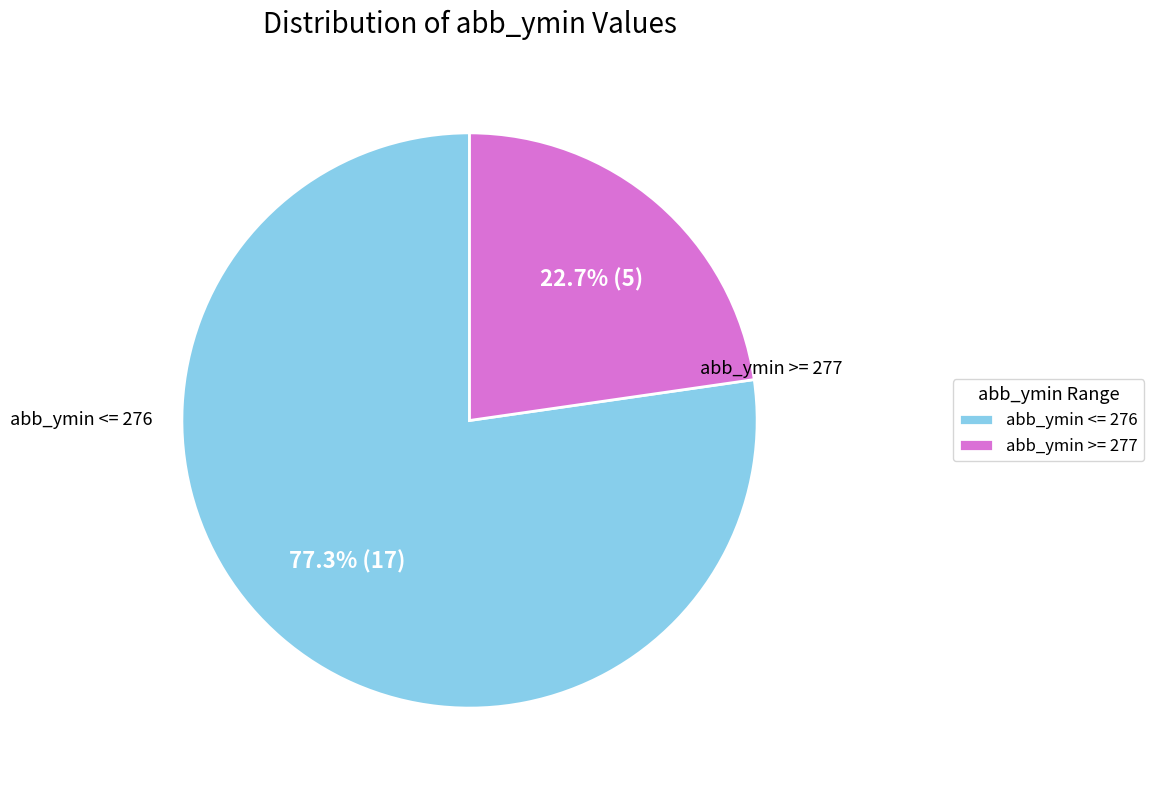

Rank the categories by value from lowest to highest.

abb_ymin >= 277, abb_ymin <= 276